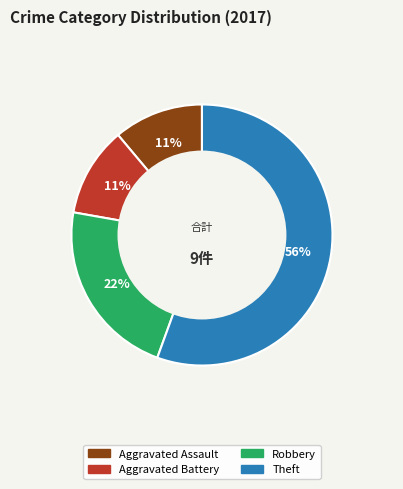

Combined, do Aggravated Battery and Theft account for over 50%?

Yes